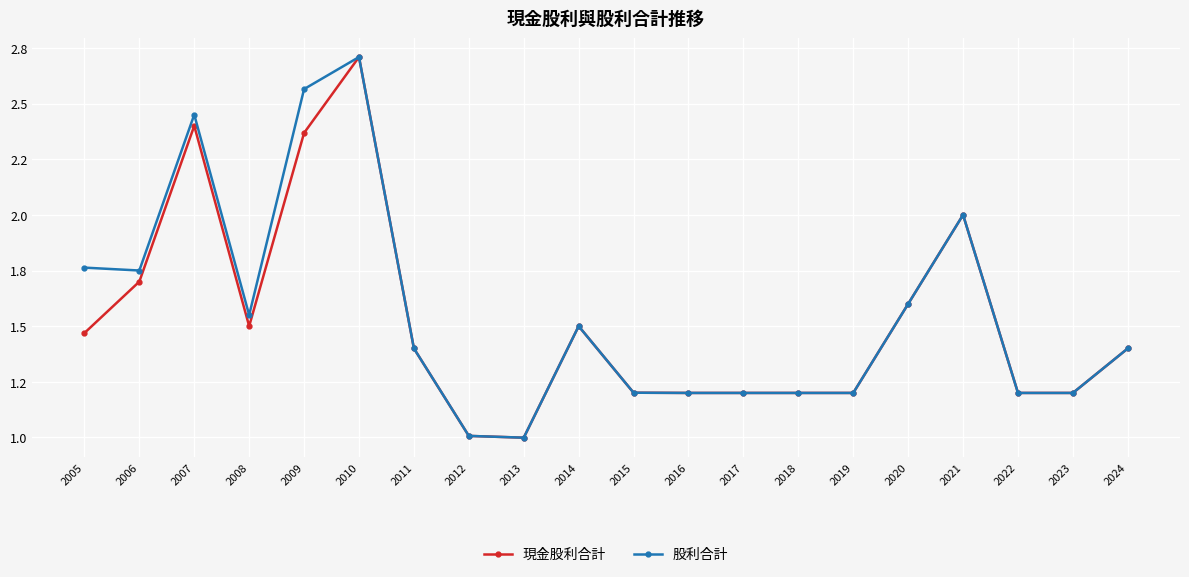

What are all the series names shown in the legend?

現金股利合計, 股利合計